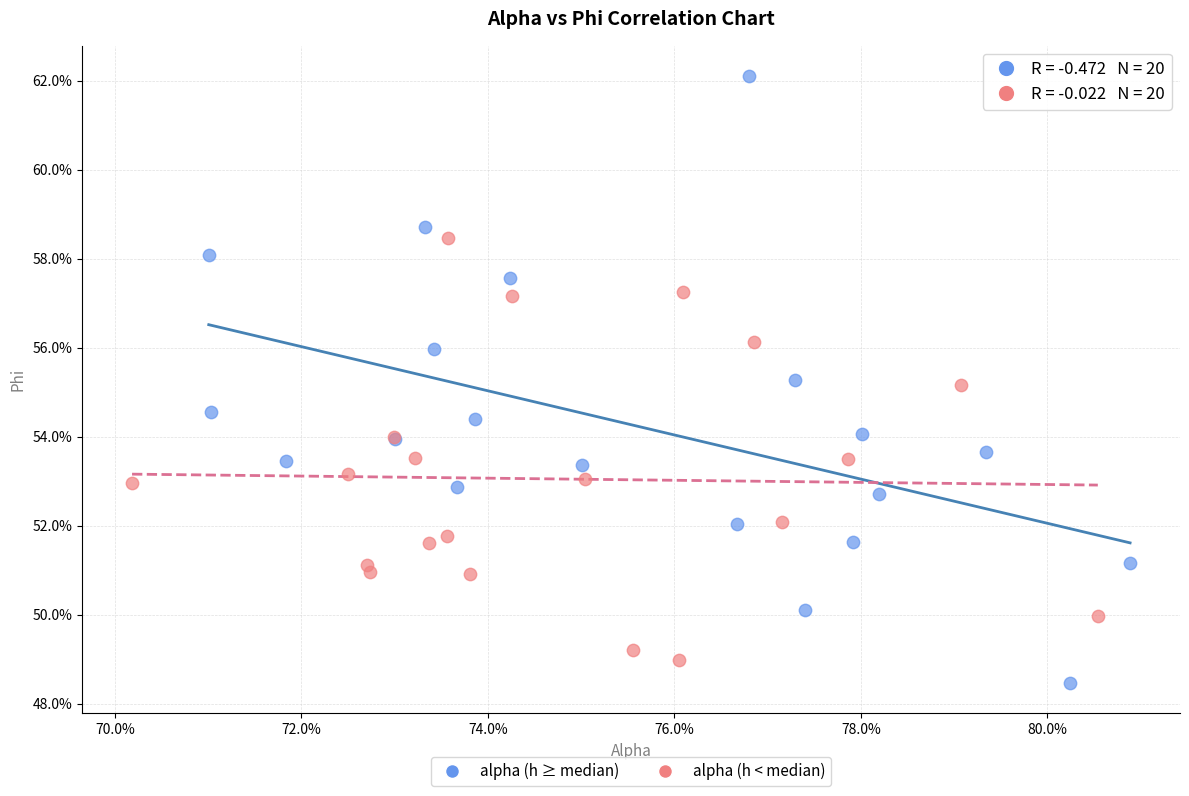

Which series contains the highest Y value?

alpha (h ≥ median)